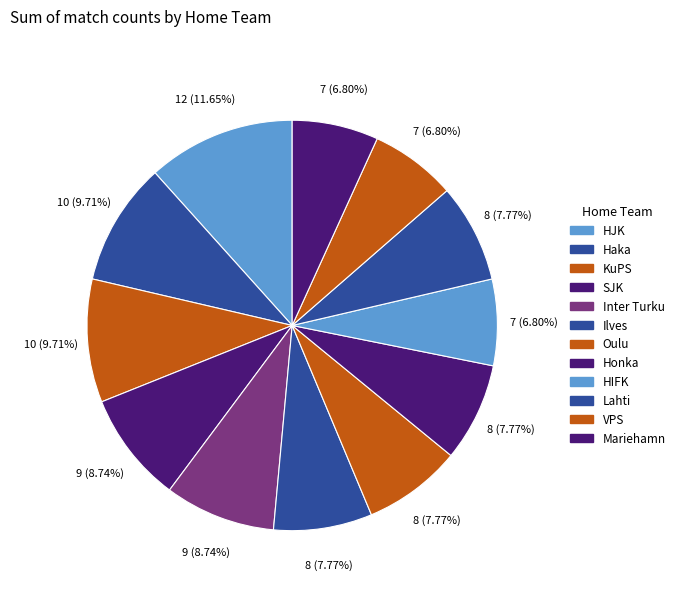

Does Honka represent more than half of the total?

No